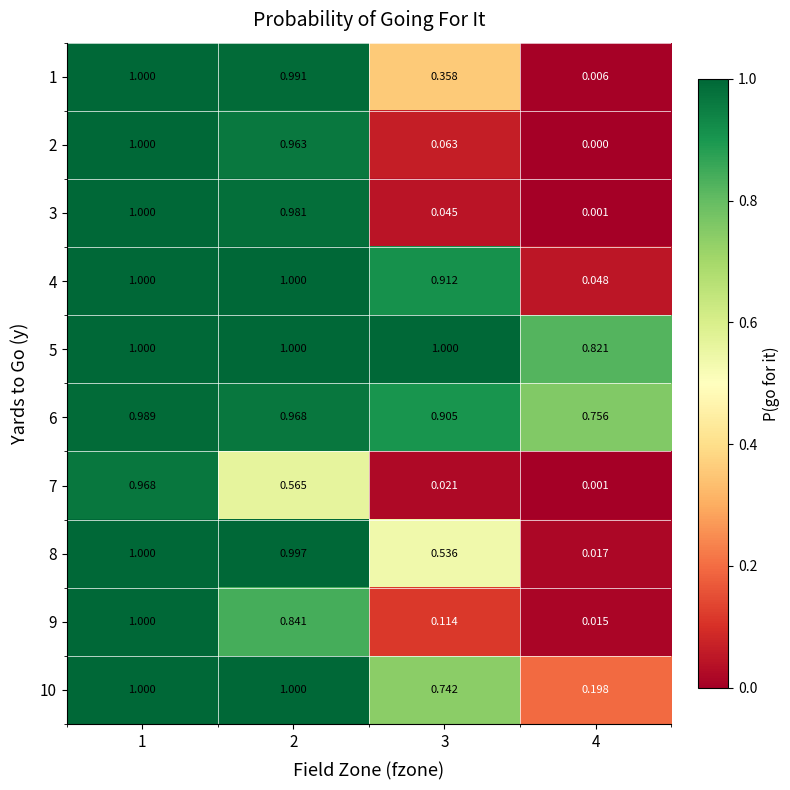

Is the value of 6 at 4 greater than the value of 2 at 3?

Yes